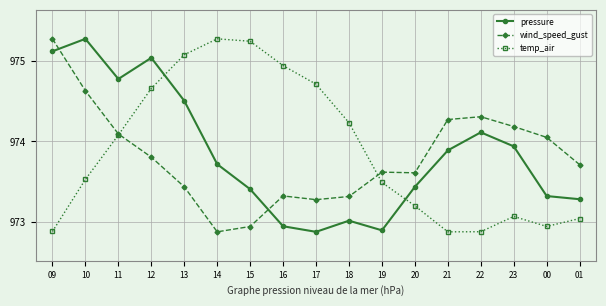

How many interior local peaks does the temp_air series have?

2